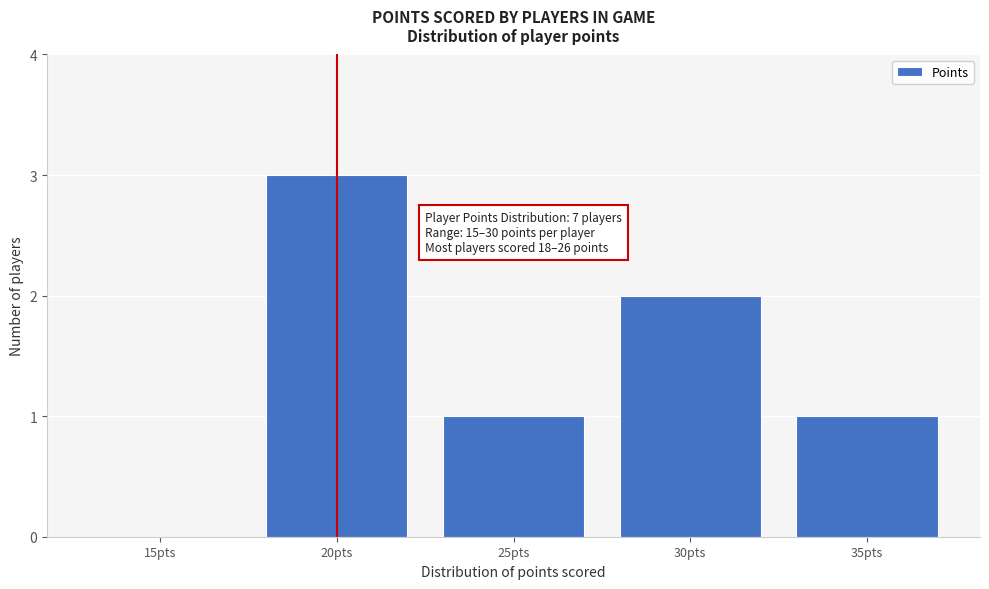

Reading left to right, list all the values displayed in this chart.

15pts=0	20pts=3	25pts=1	30pts=2	35pts=1